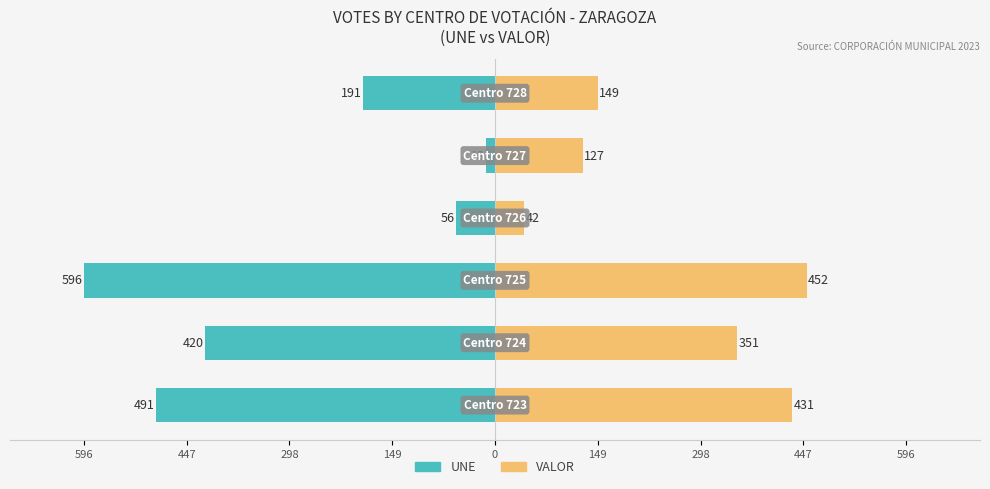

Reading left to right, transcribe all the data shown in this chart.

UNE: 596=-491	447=-420	298=-596	149=-56	0=-13	149=-191
VALOR: 596=431	447=351	298=452	149=42	0=127	149=149